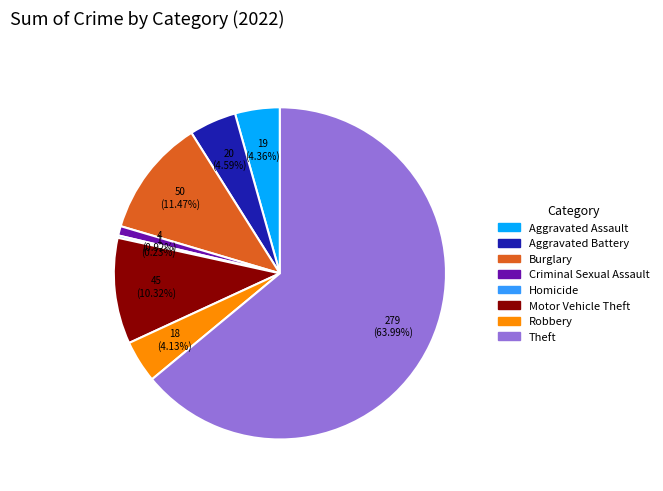

Does any single category account for the majority?

Yes